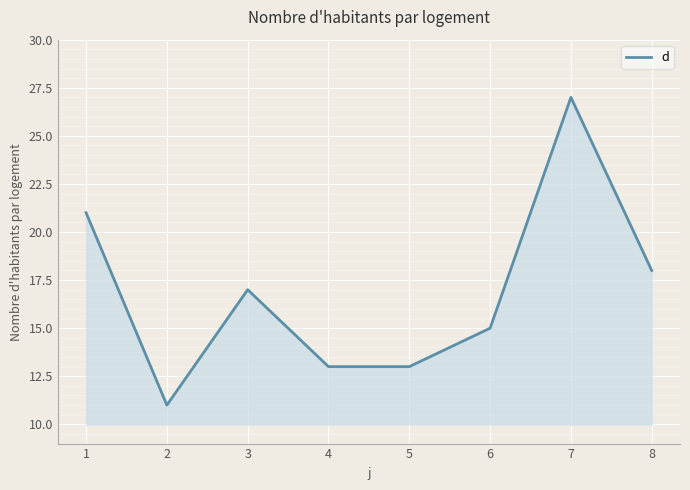

Is it true that the value at 3 is 17?

True